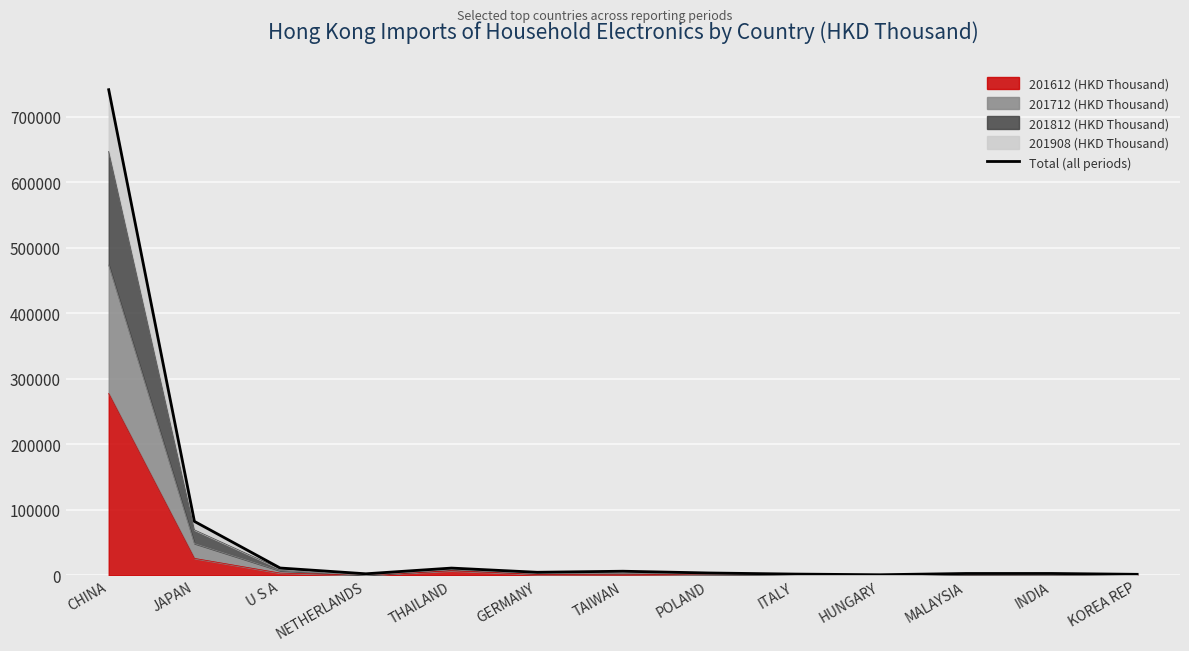

True or false: the data has more than 1 interior local peaks.

True